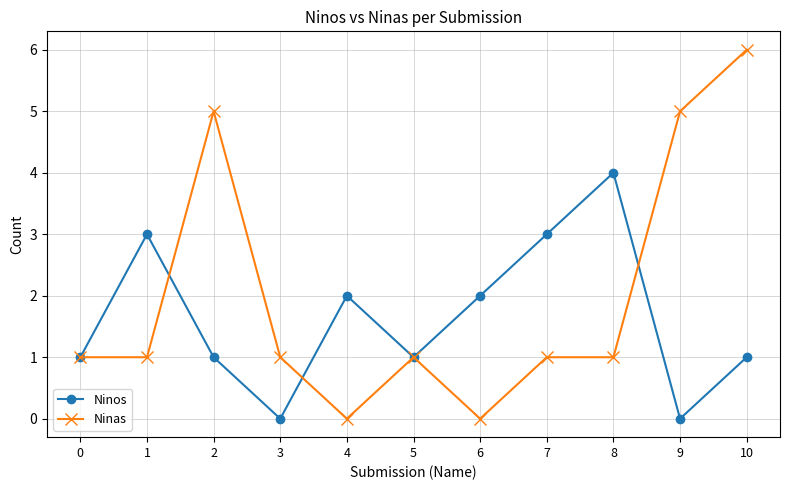

How many lines are shown in the chart?

2